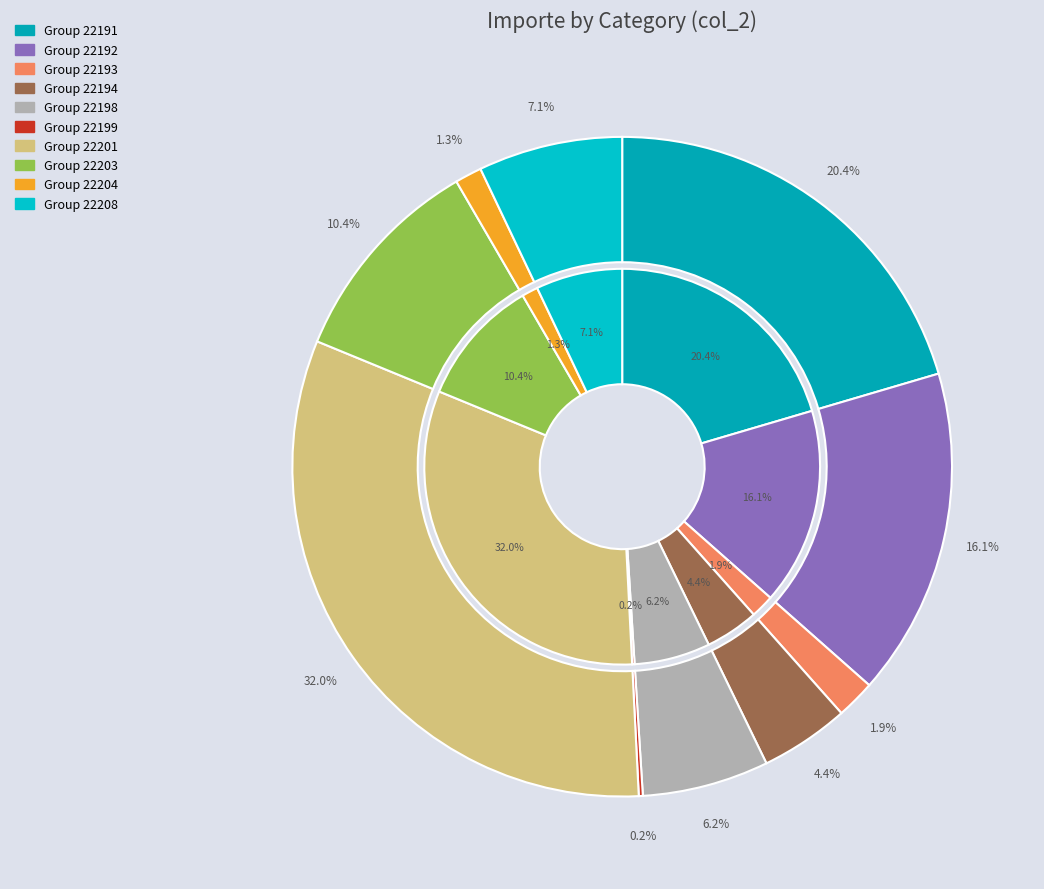

To the nearest percent, what percentage of the pie is 22194?

4%